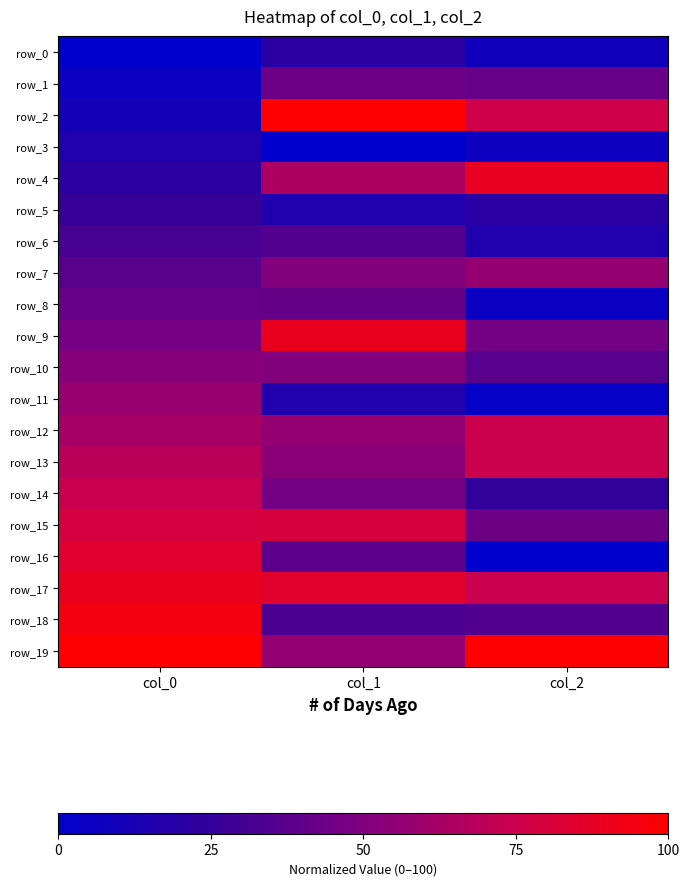

True or false: row_7 has a value of 93.3 at col_2.

False